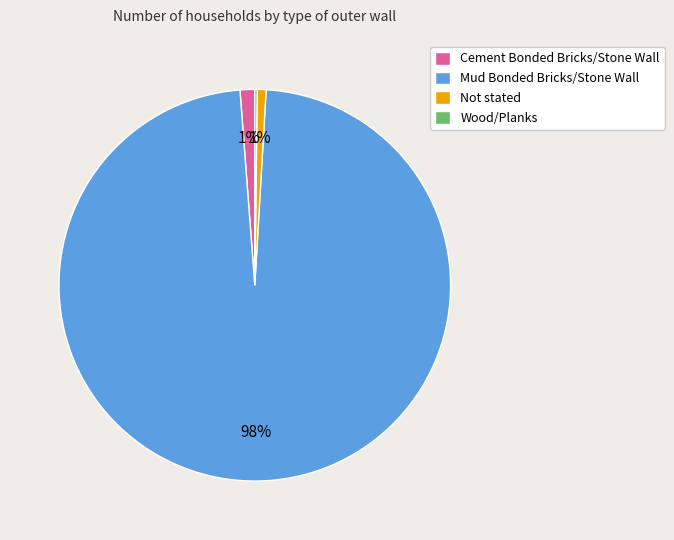

To the nearest percent, what percentage of the pie is Not stated?

1%